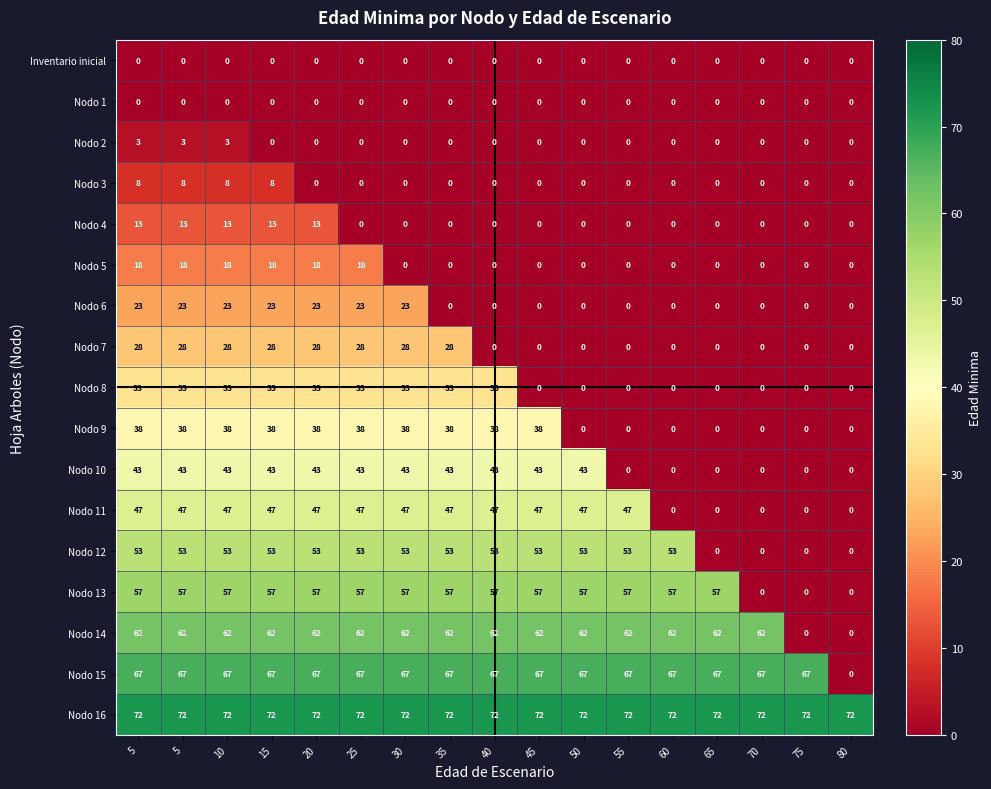

What value does the Nodo 16 series have at 5?

72